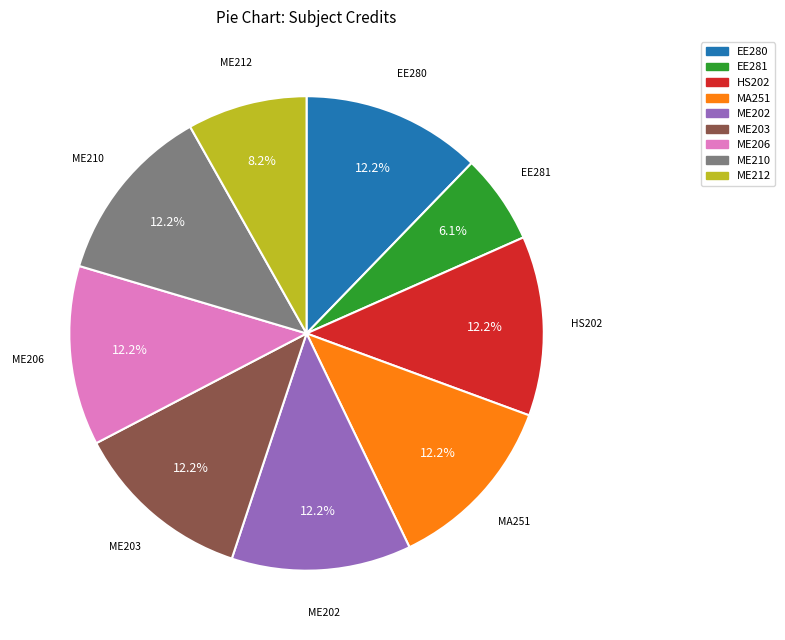

To the nearest percent, what percentage of the pie is EE281?

6%